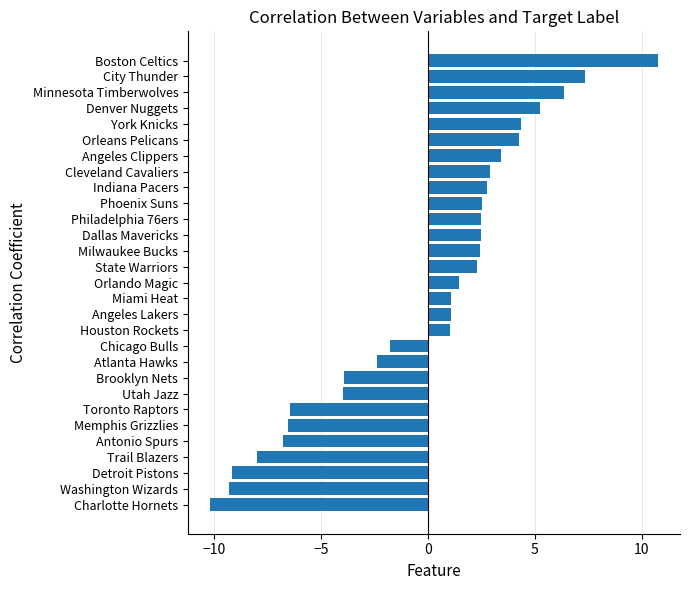

Which category has the lowest value across all series?

Charlotte Hornets